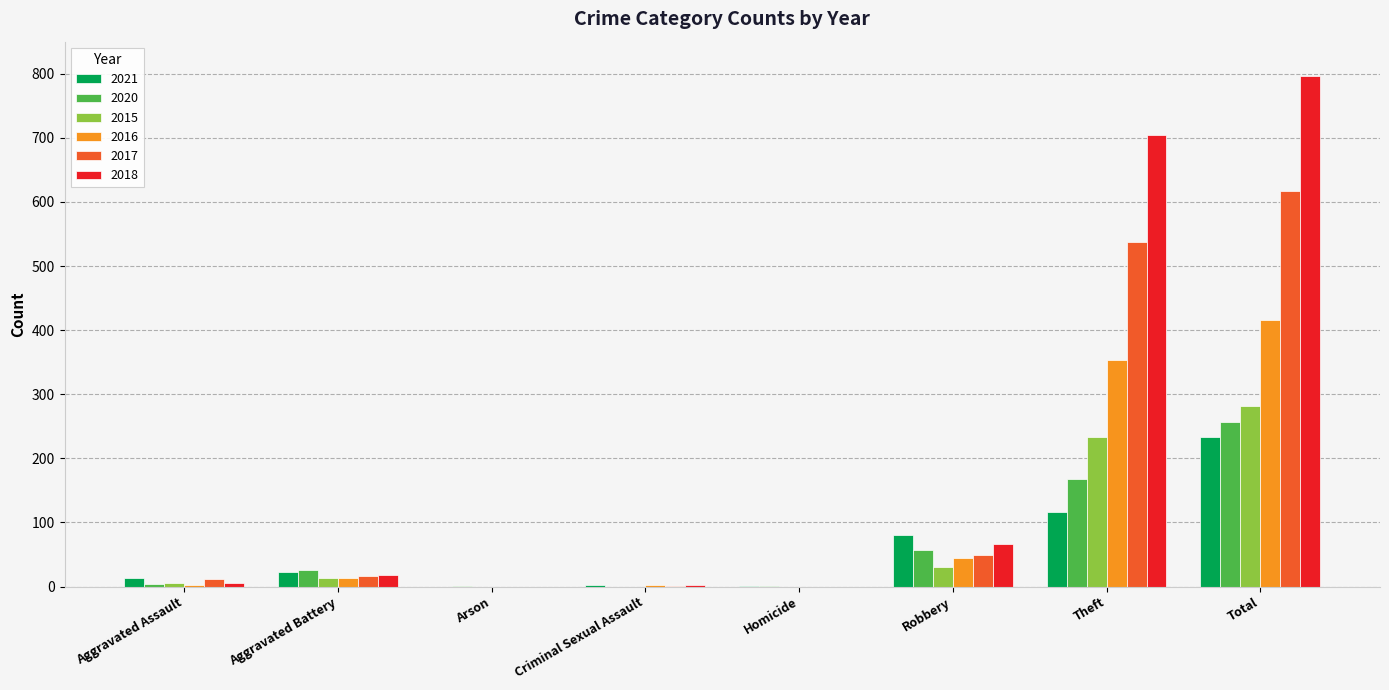

At which label is 2016 closest to 208?

Theft